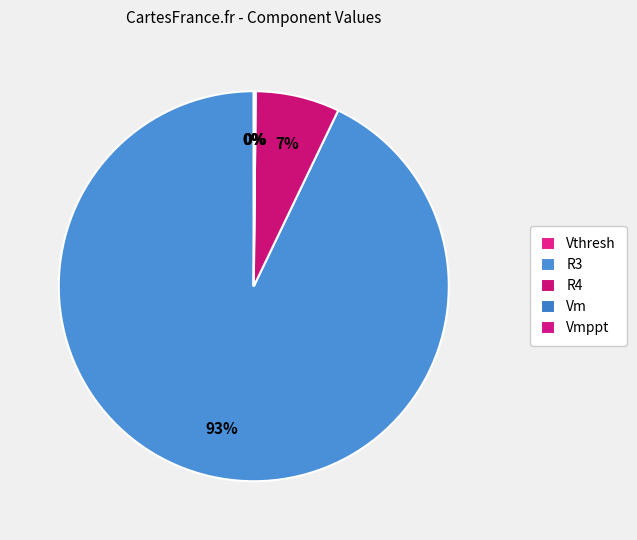

The Vm slice represents 0% of the pie. True or false?

True